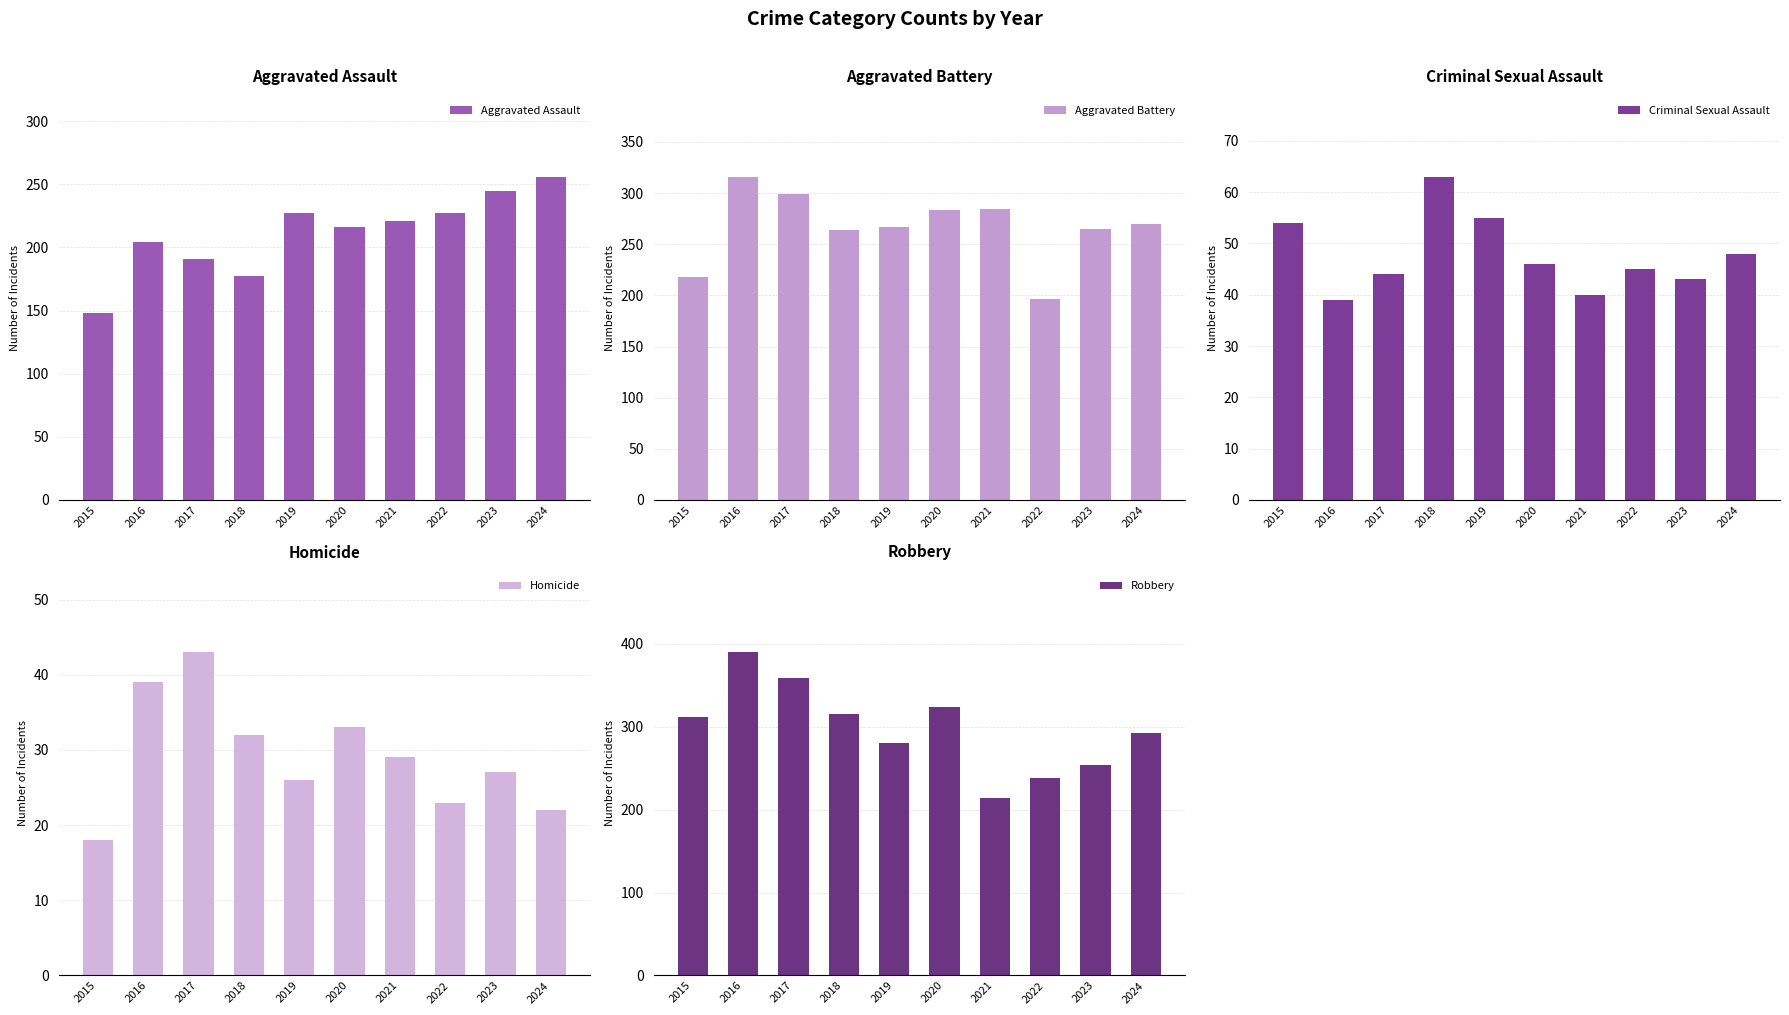

How many data points does each series have?

10